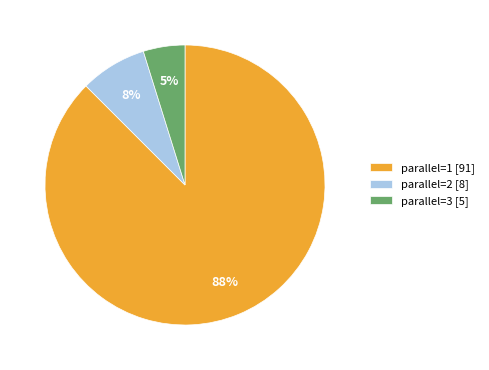

To the nearest percent, what percentage of the pie is parallel=3 [5]?

5%